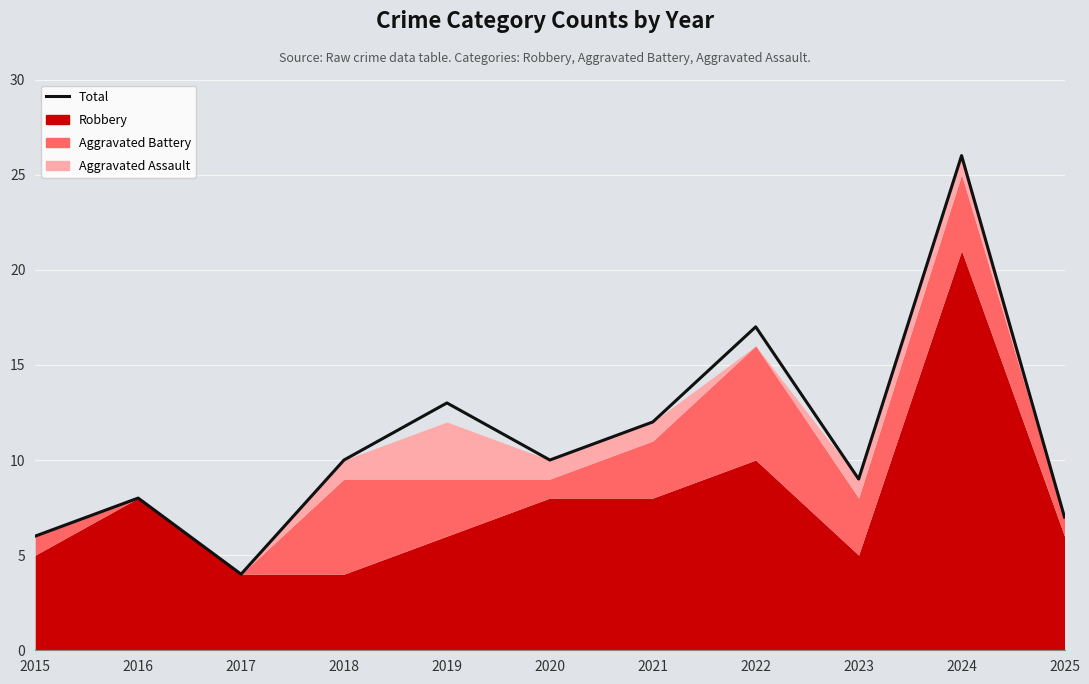

What is the change in value from 2015 to 2024?

+20